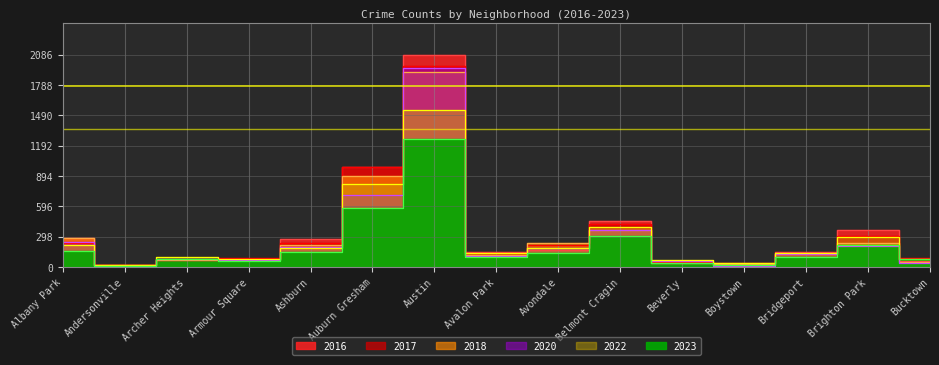

Which series has the largest total across all categories?

2016